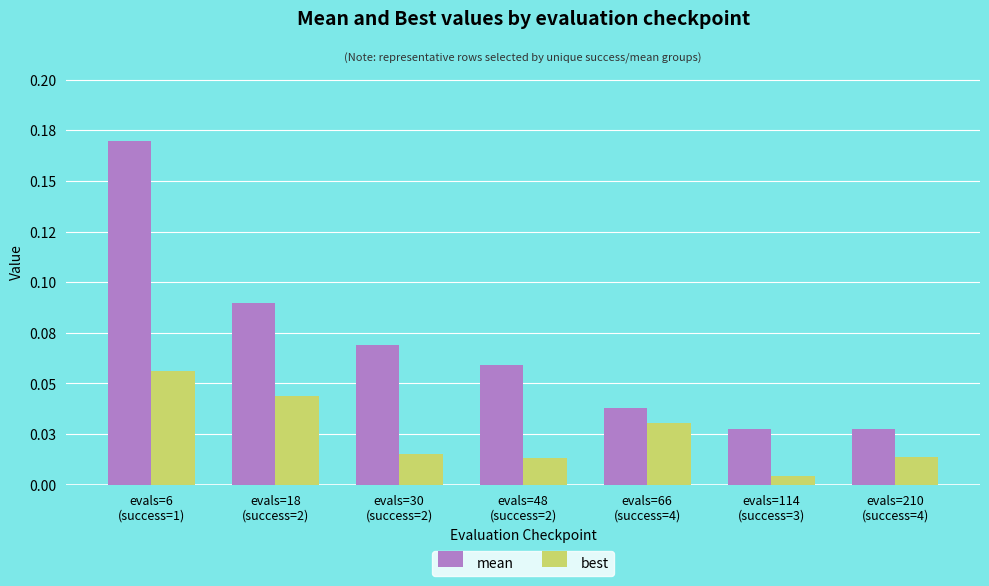

Reading left to right, what are all the values shown in this chart?

mean: 0.2	0.1	0.1	0.1	0.0	0.0	0.0
best: 0.1	0.0	0.0	0.0	0.0	0.0	0.0